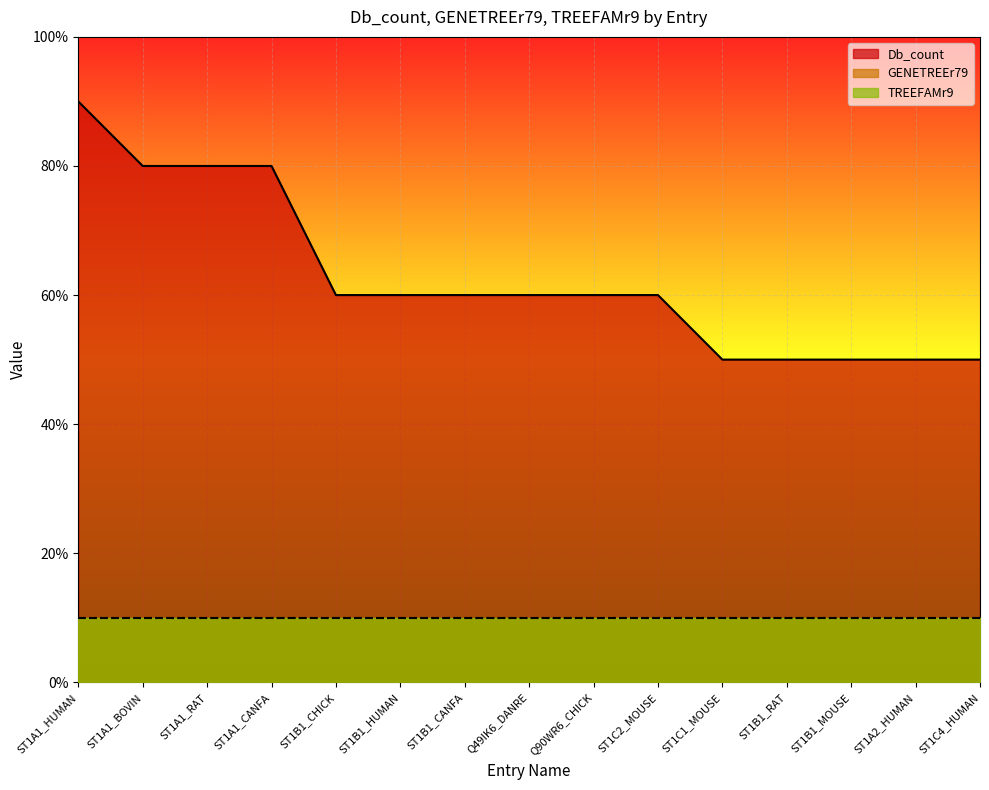

Between ST1B1_CANFA and ST1A2_HUMAN, which is larger?

ST1B1_CANFA